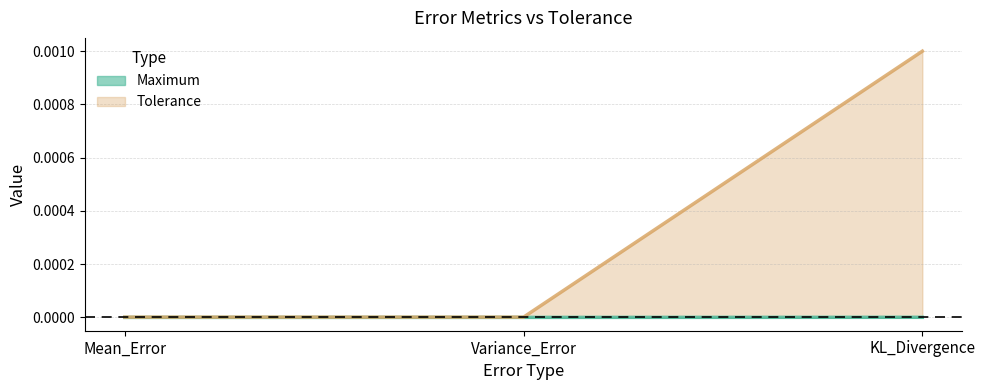

Does the chart display data point markers on the line(s)?

No